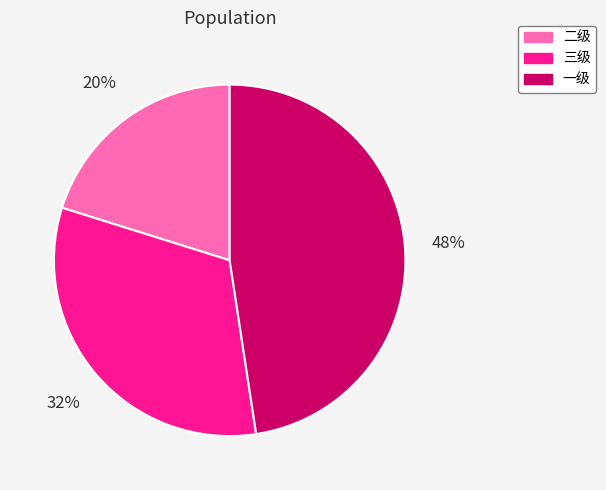

Rank the categories by value from lowest to highest.

二级, 三级, 一级